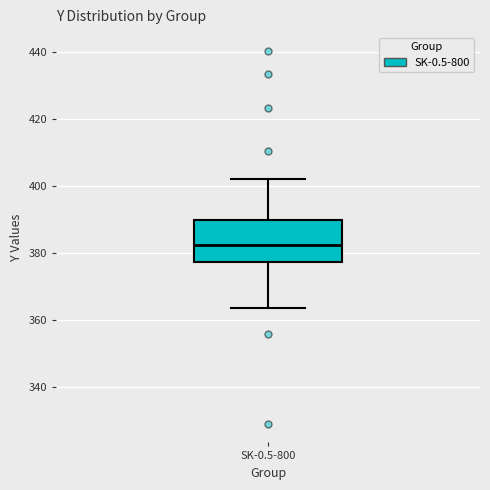

Transcribe this box plot: give where the median line is, the range the box spans, and where the two whiskers end, as read against the y-axis. The values are not printed on the chart, so give them approximately, as read against the axis.

median 382, box 378 to 390, whiskers 364 to 402